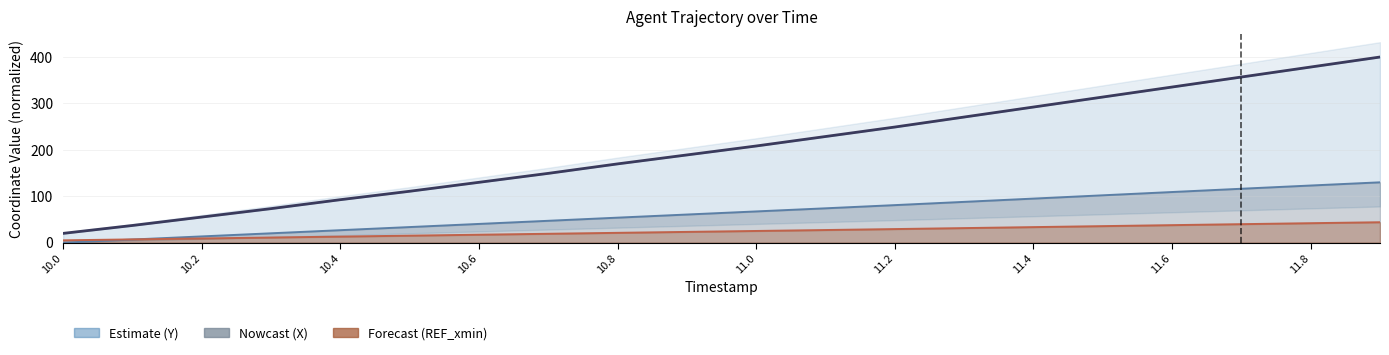

How many data points in REF_xmin are less than 25?

10